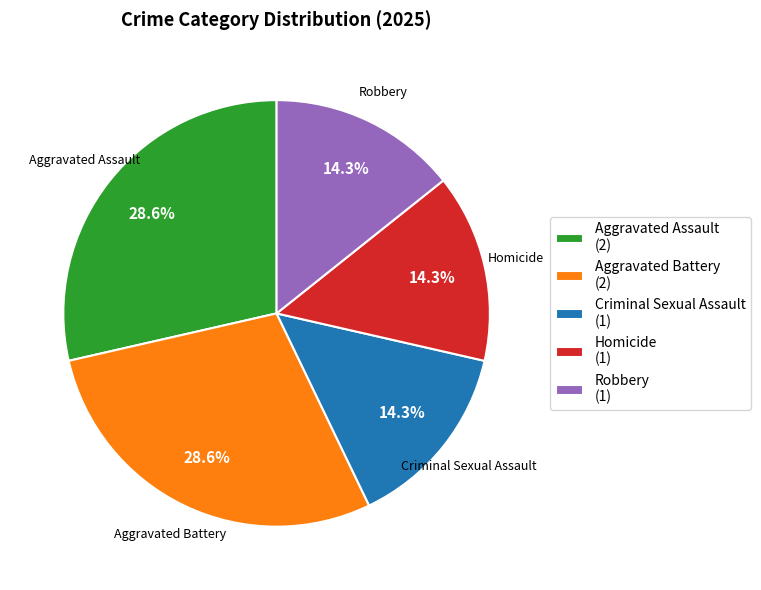

Does Robbery represent more than half of the total?

No